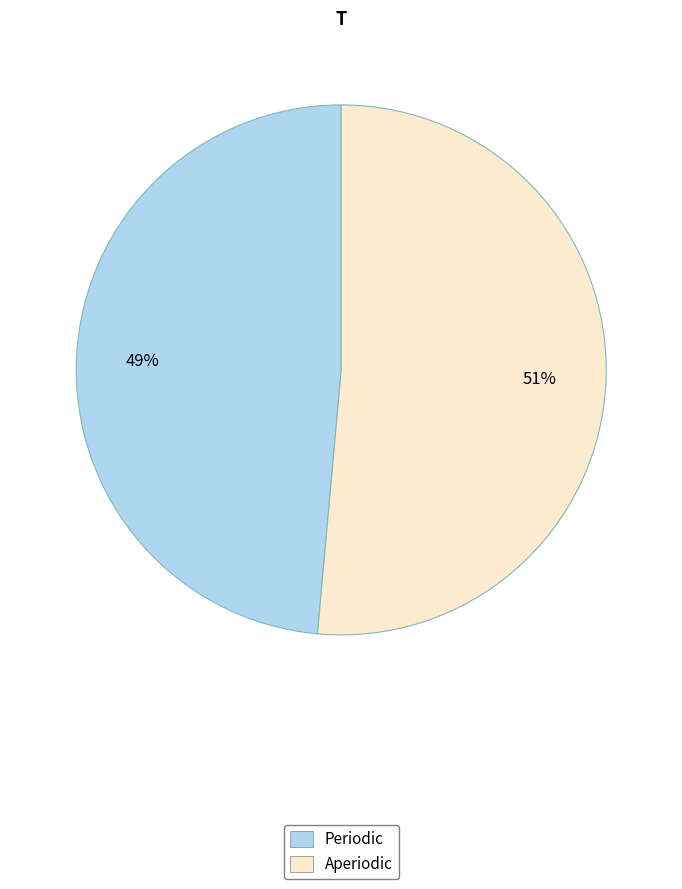

The Aperiodic slice represents 51% of the pie. True or false?

True